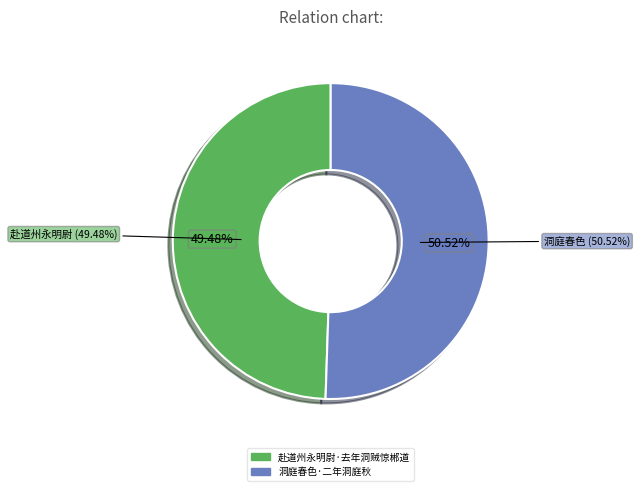

What percentage is the 洞庭春色·二年洞庭秋 slice, to the nearest percent?

51%